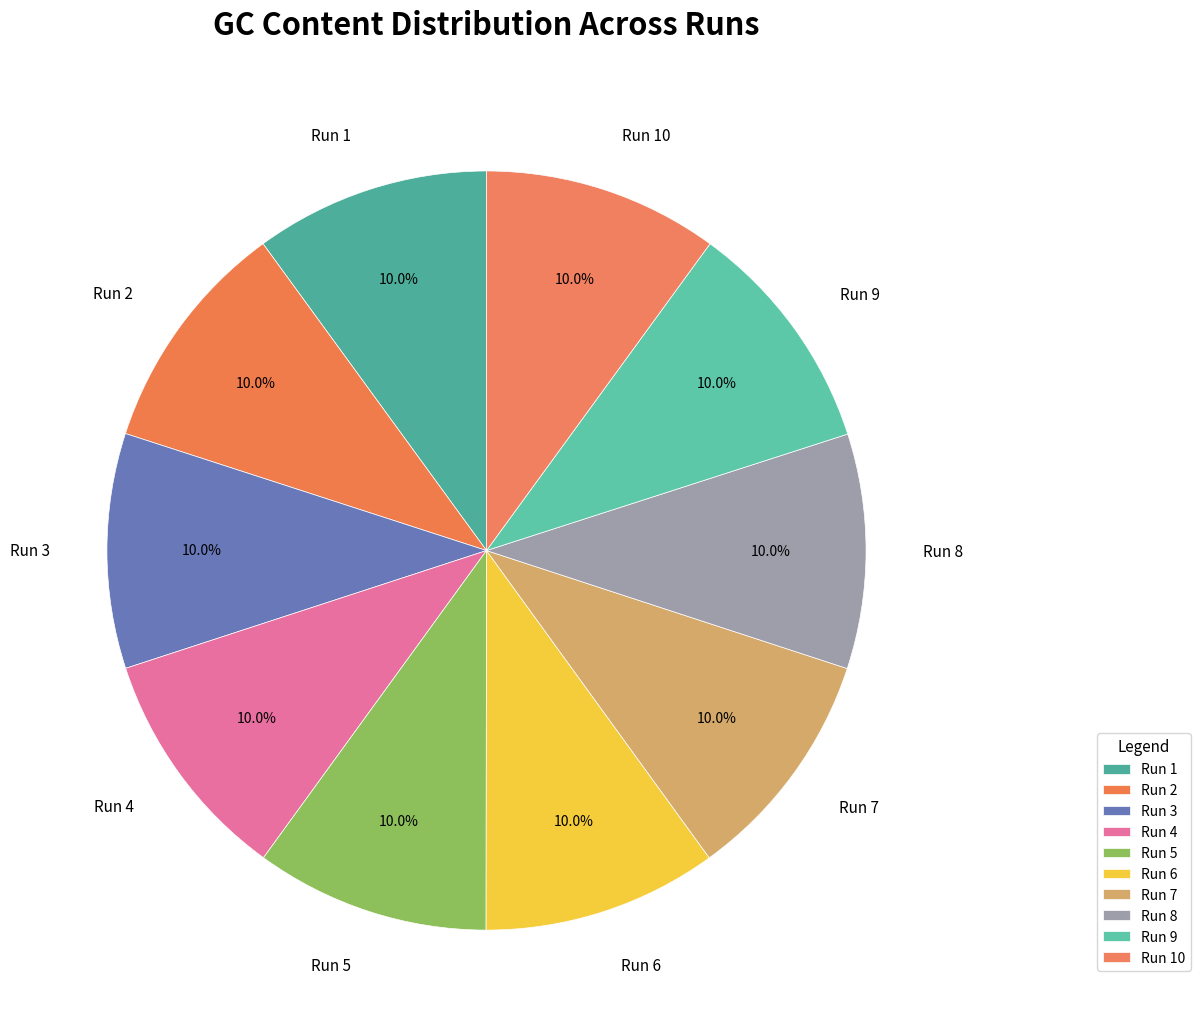

Count the number of slices in the pie.

10